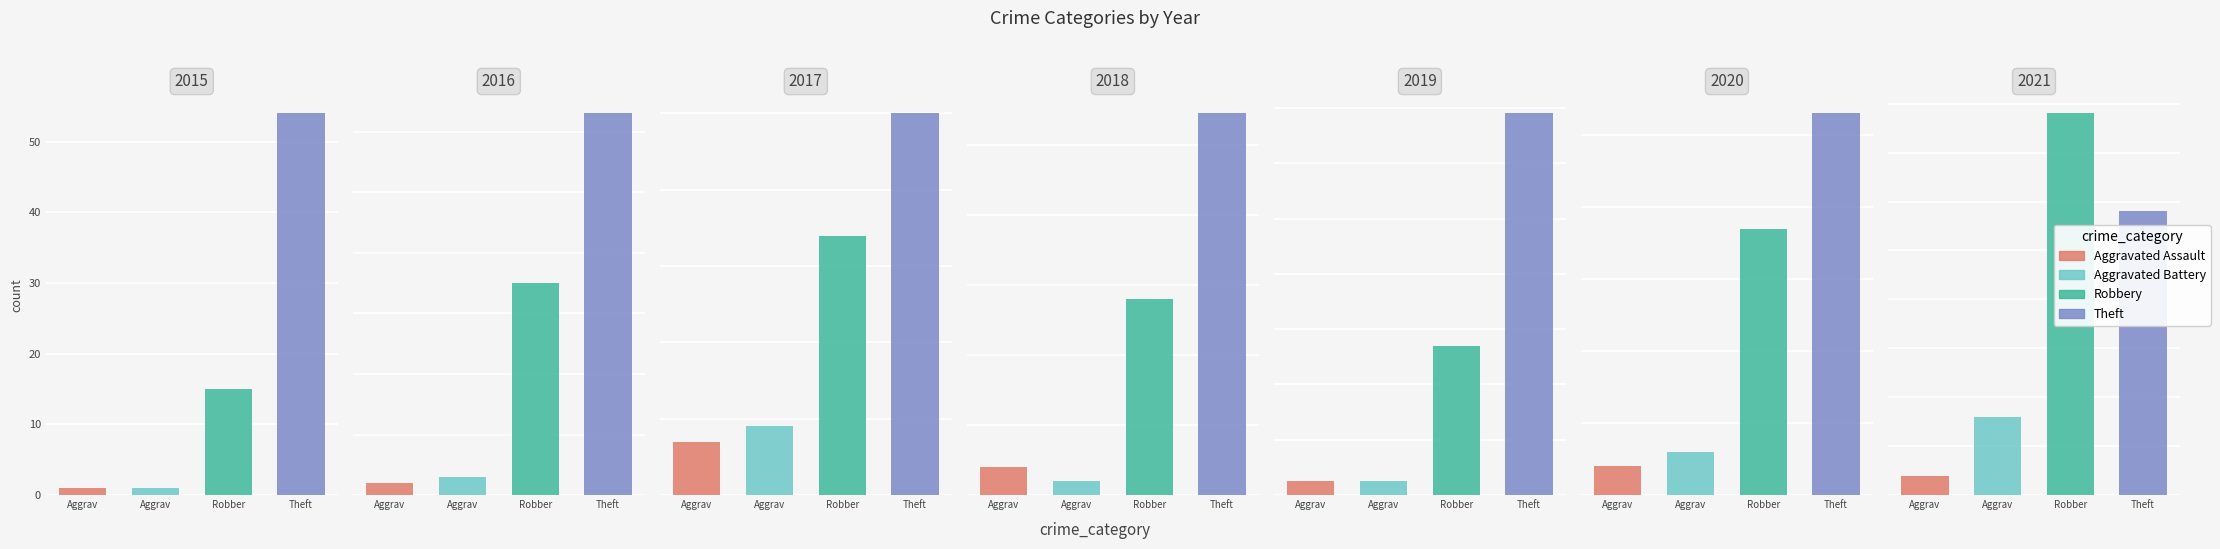

The Robbery series shows 37 at 2020. True or false?

True